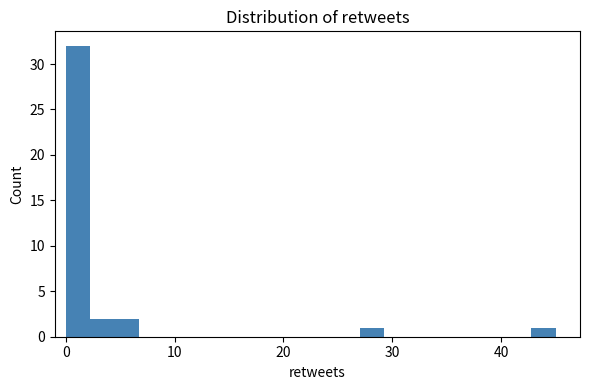

Read against the x-axis, roughly where is the centre of the tallest bar?

1